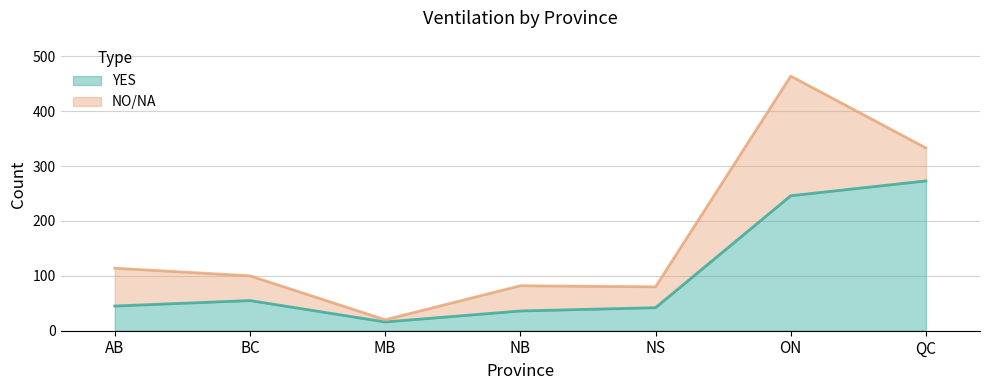

What is the change in value from AB to NB?

-9